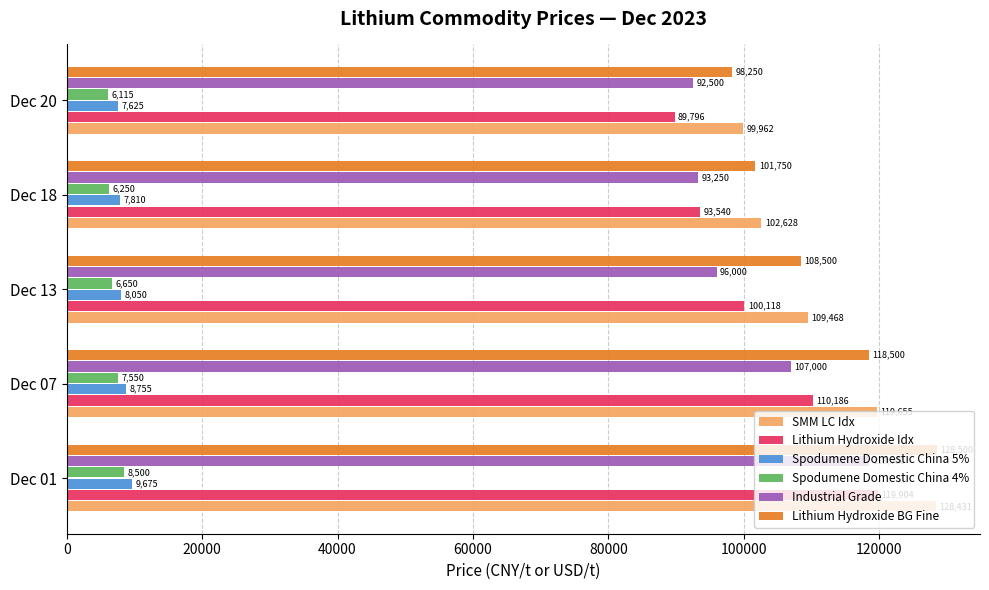

Between Dec 07 and Dec 18, which series saw the biggest shift?

SMM LC Idx